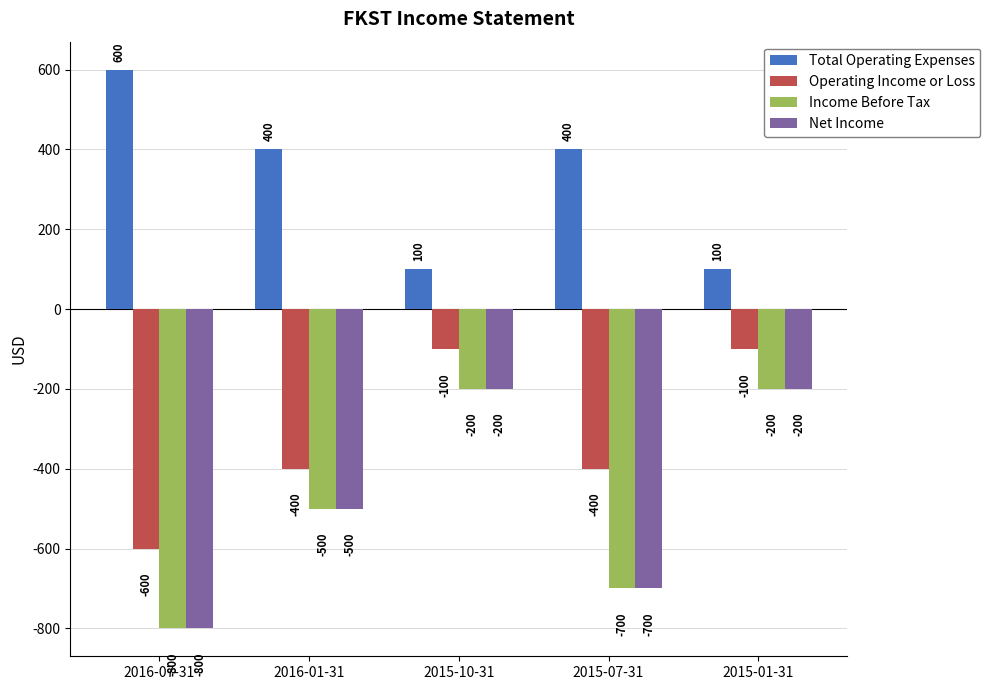

What position from the left is 2015-10-31?

3